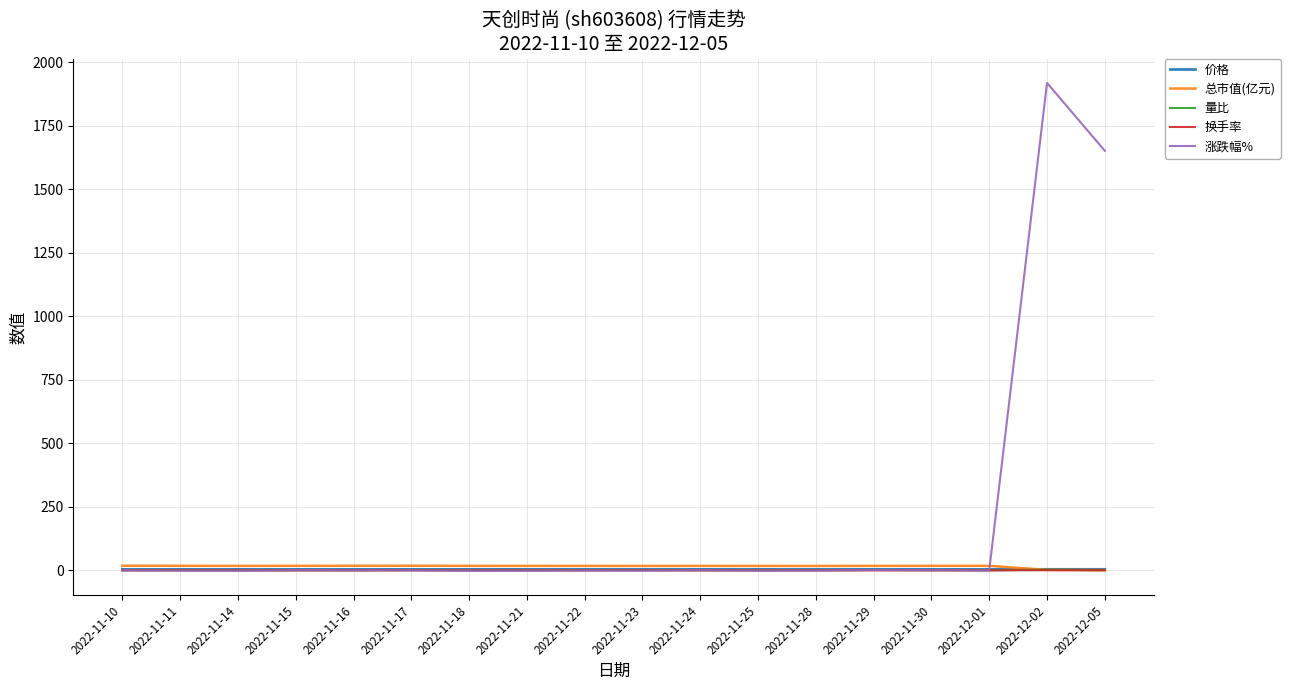

The value of 量比 at 2022-12-05 is 1.1. True or false?

True